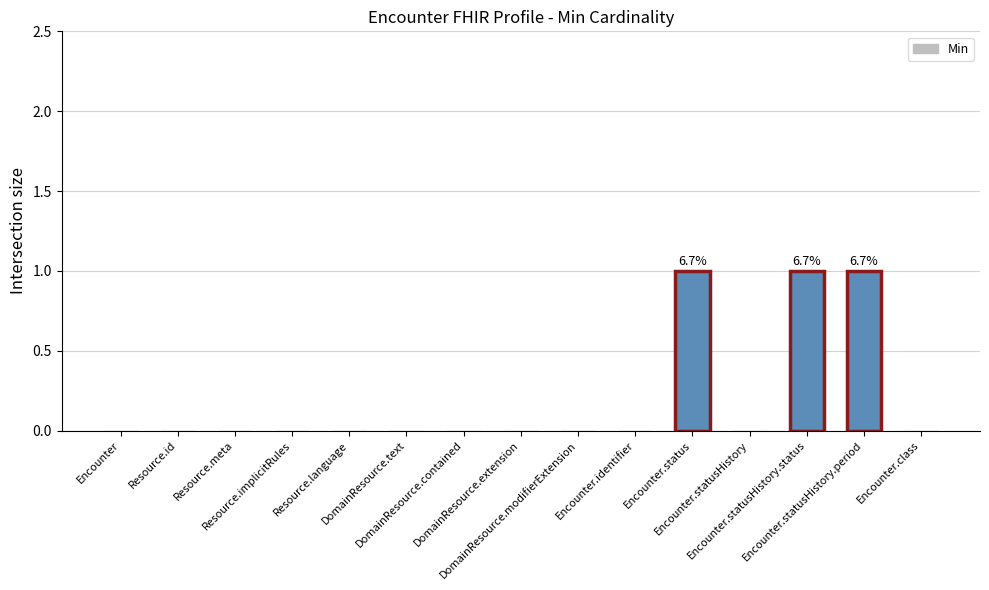

What is the maximum value shown in the chart?

1